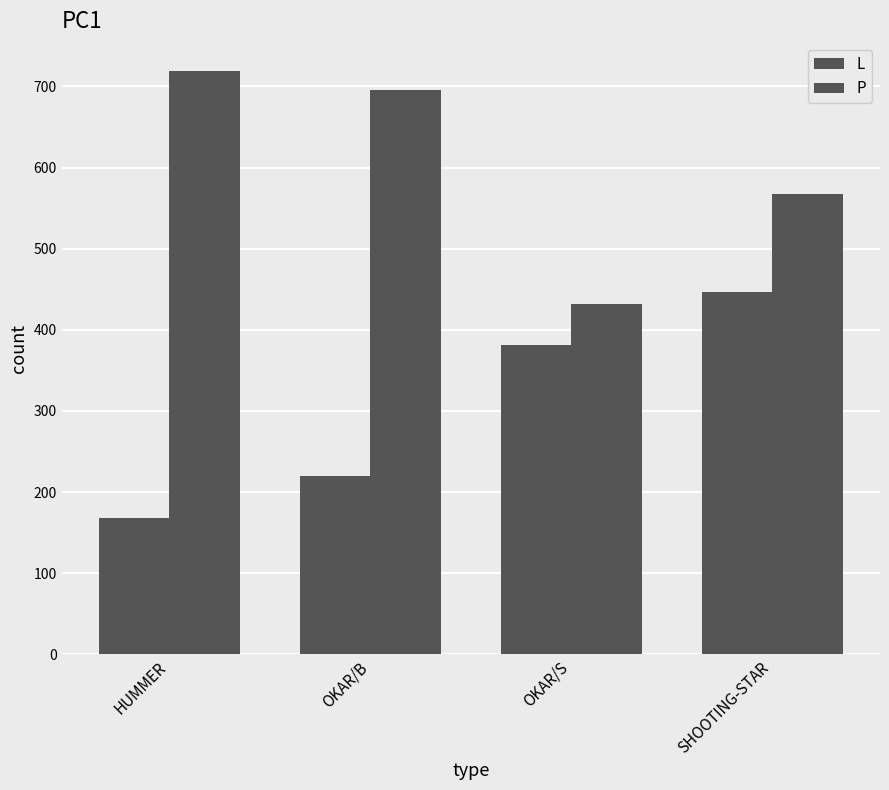

Is the value of P at SHOOTING-STAR greater than the value of L at OKAR/S?

Yes